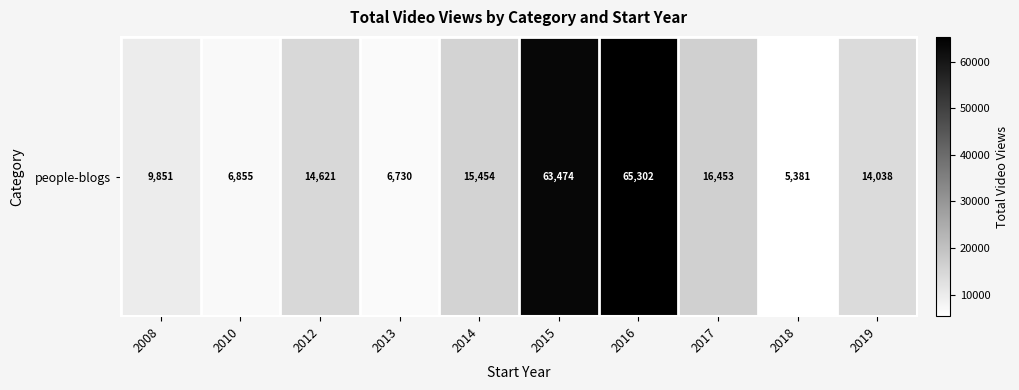

Reading left to right, extract all data points from this chart.

9851	6855	14621	6730	15454	63474	65302	16453	5381	14038